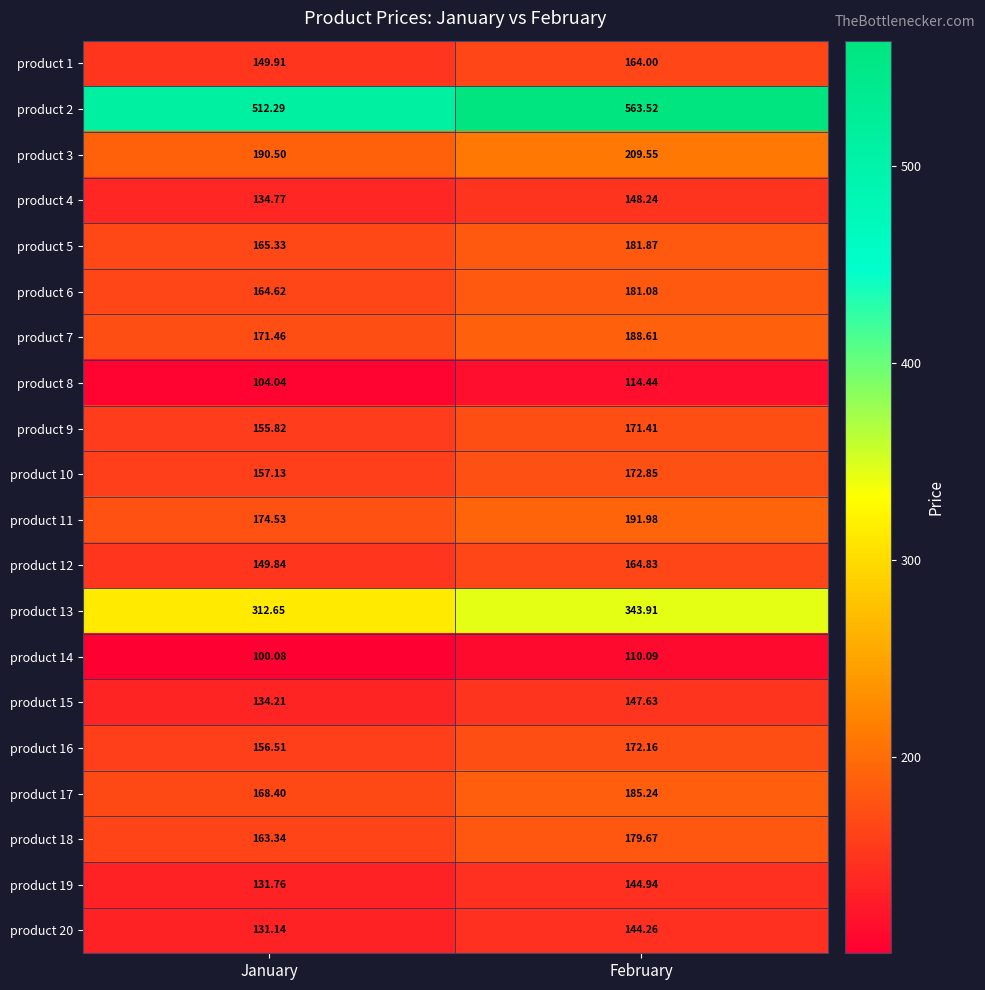

How many series are shown in this chart?

20